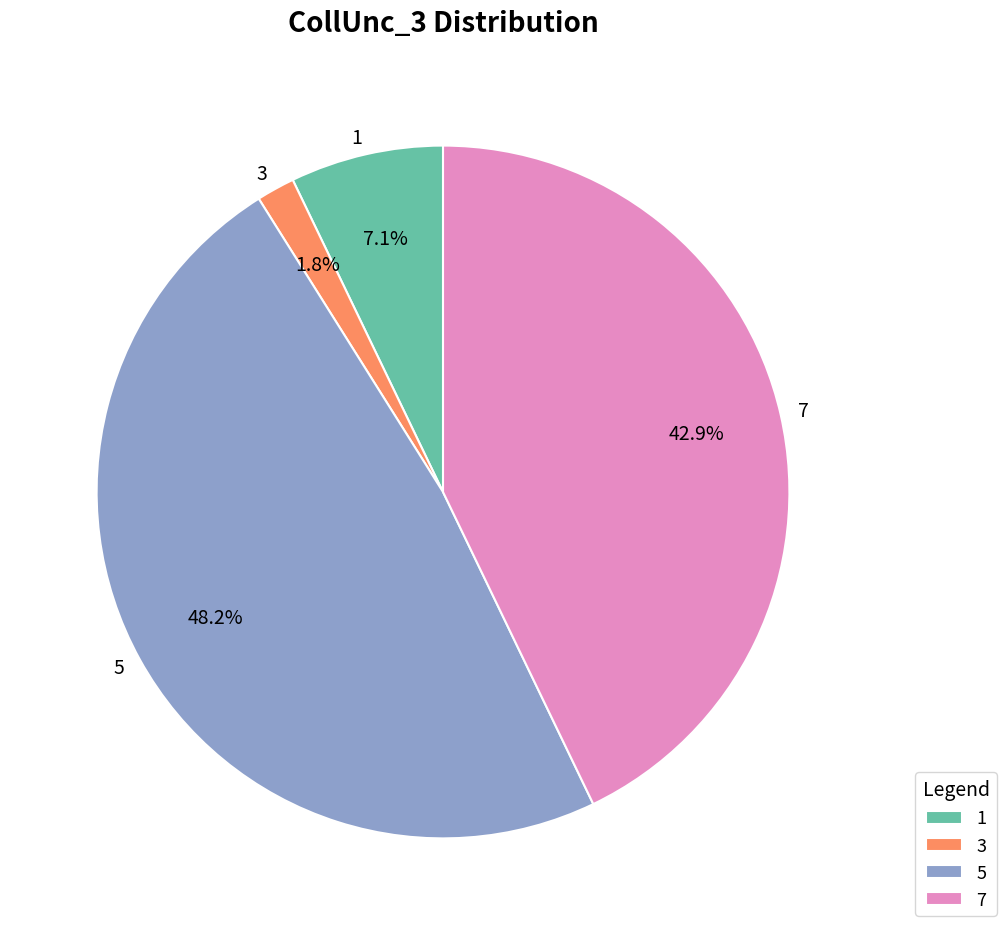

What is the total percentage of 1 and 7?

50.0%